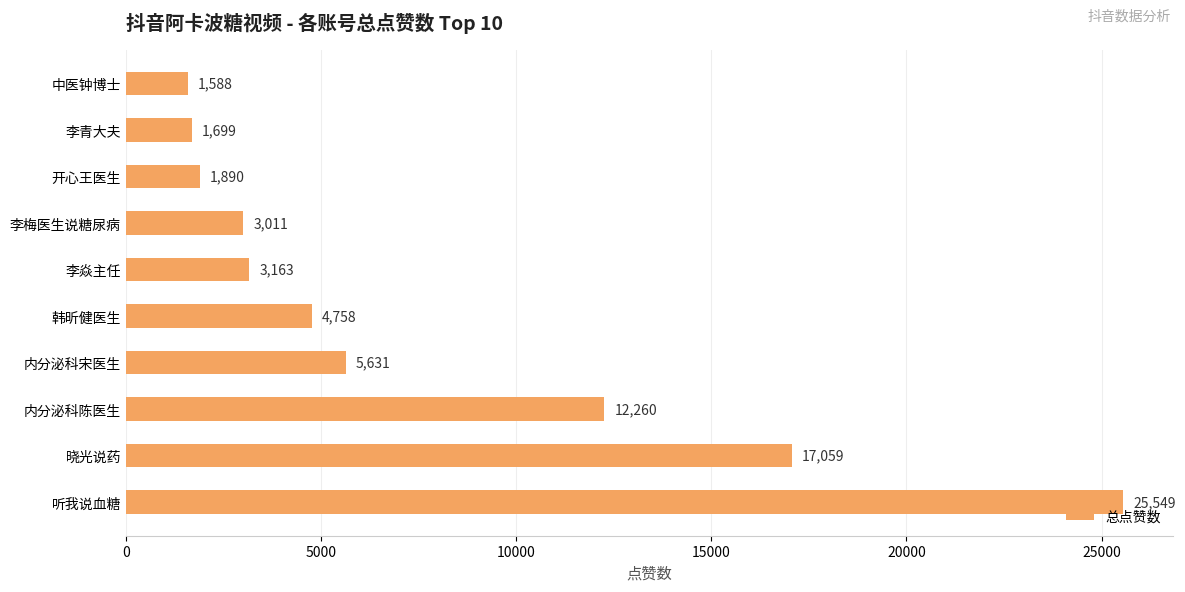

What is the difference between the second highest and minimum values?

15471